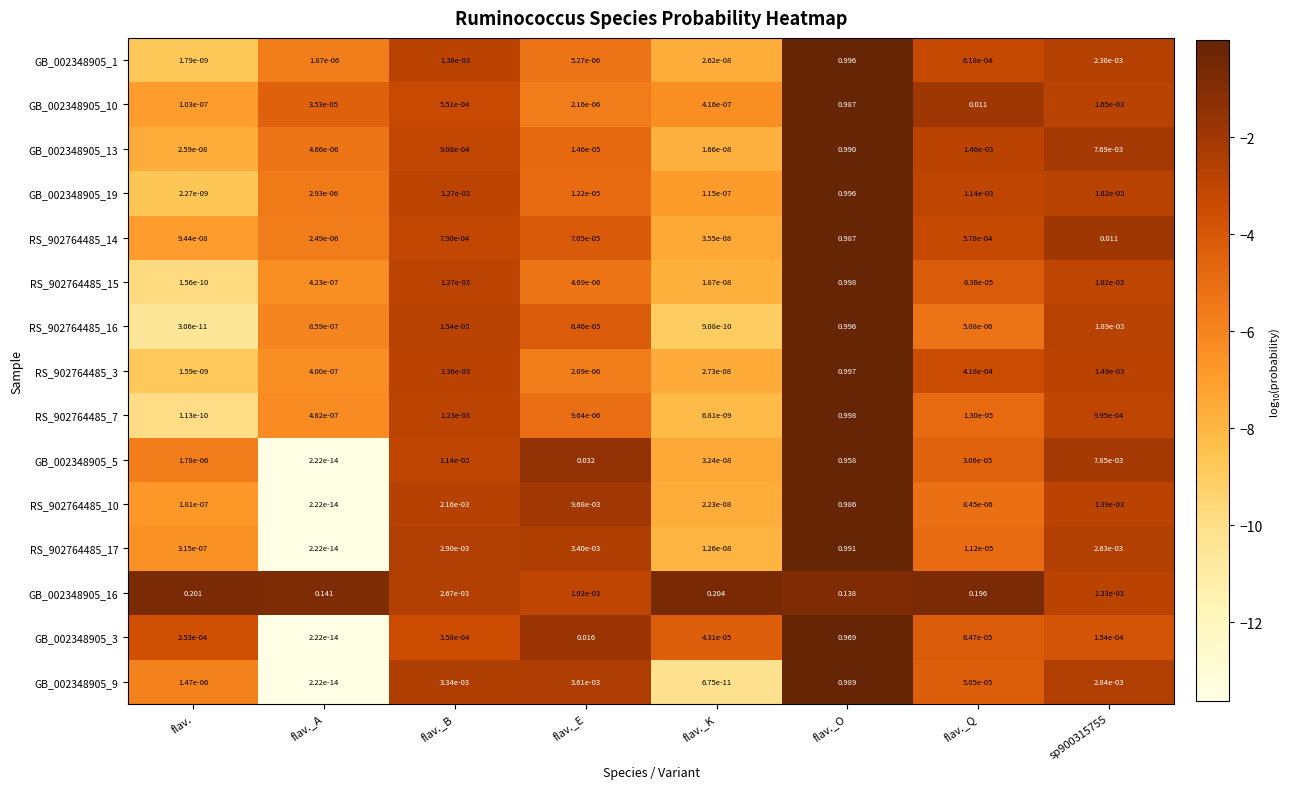

At which label is RS_902764485_14 closest to 0?

flav._K